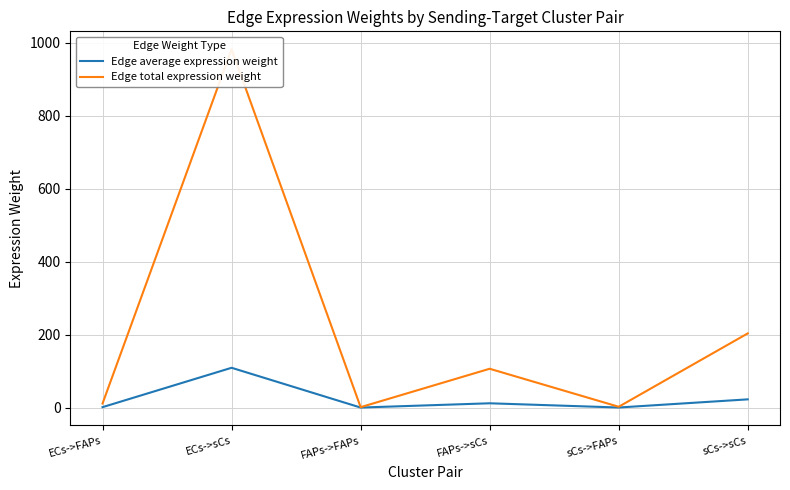

Is it true that Edge average expression weight equals 3.9 at FAPs->sCs?

False